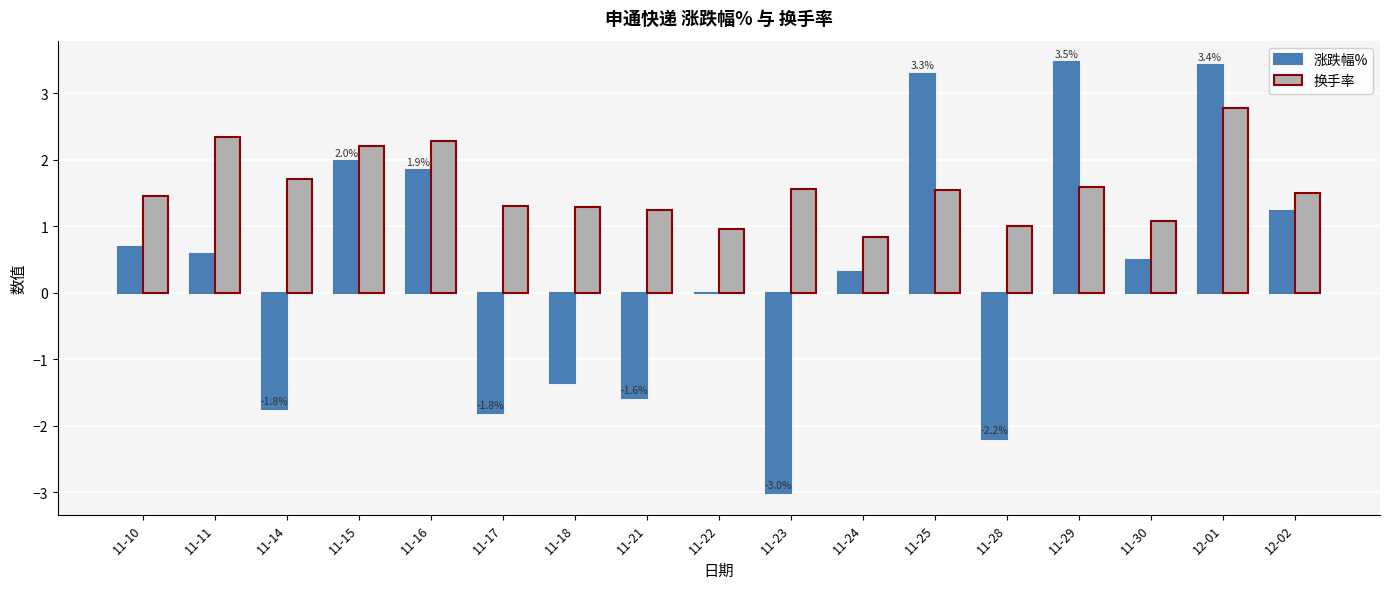

What is the highest value of the 换手率 series?

2.8